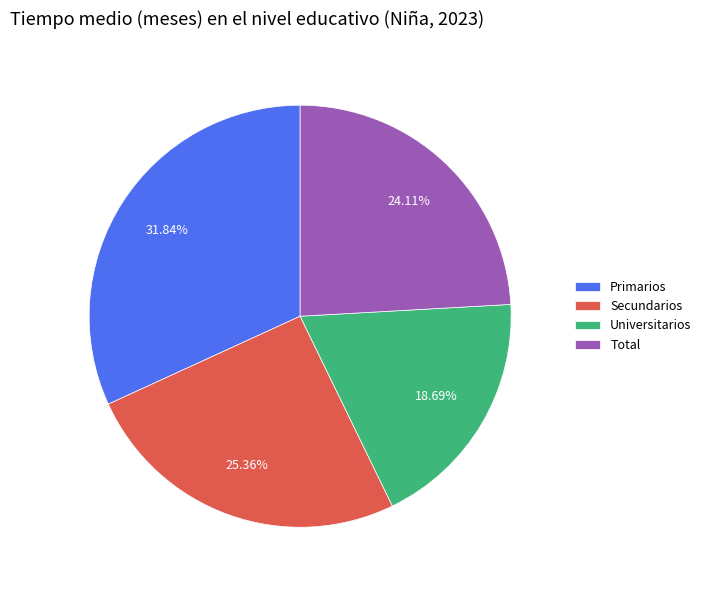

To the nearest percent, what is the combined percentage of Secundarios and Total?

49%